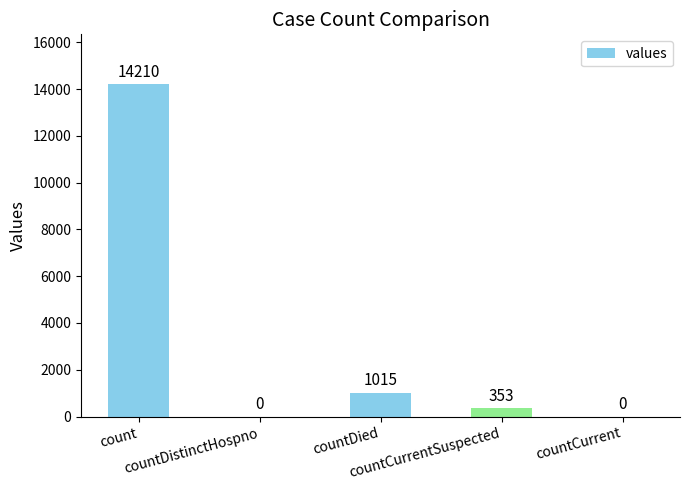

How many categories are shown in the chart?

5